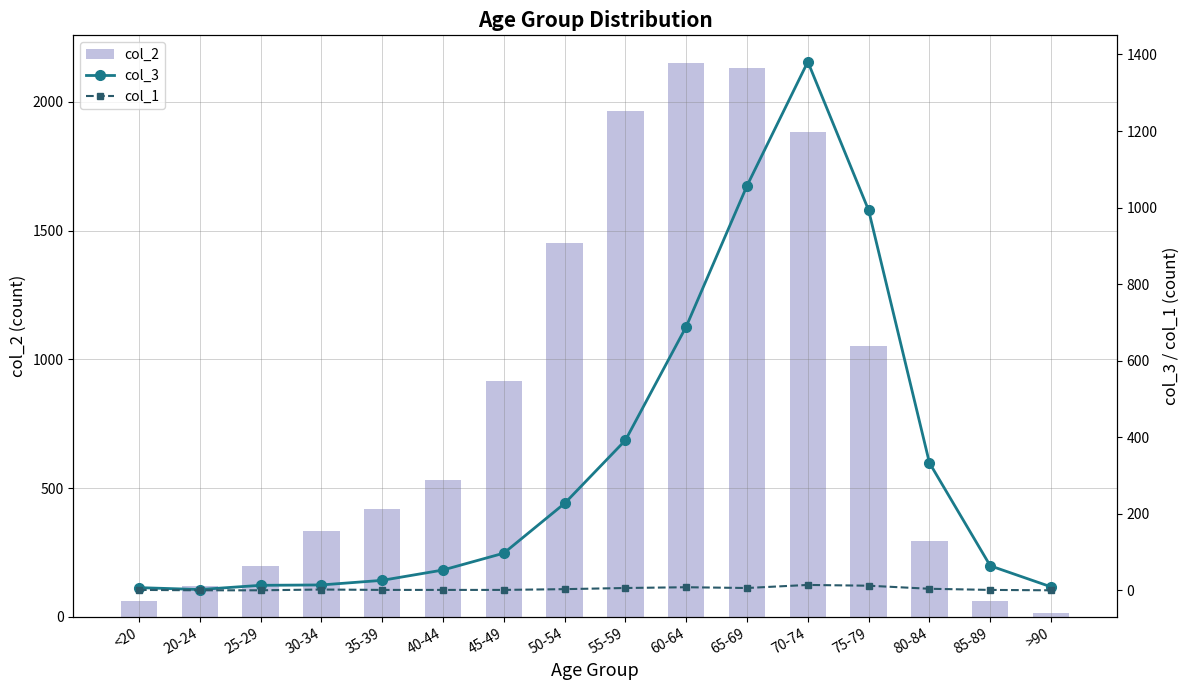

The col_2 series shows 2151 at 60-64. True or false?

True